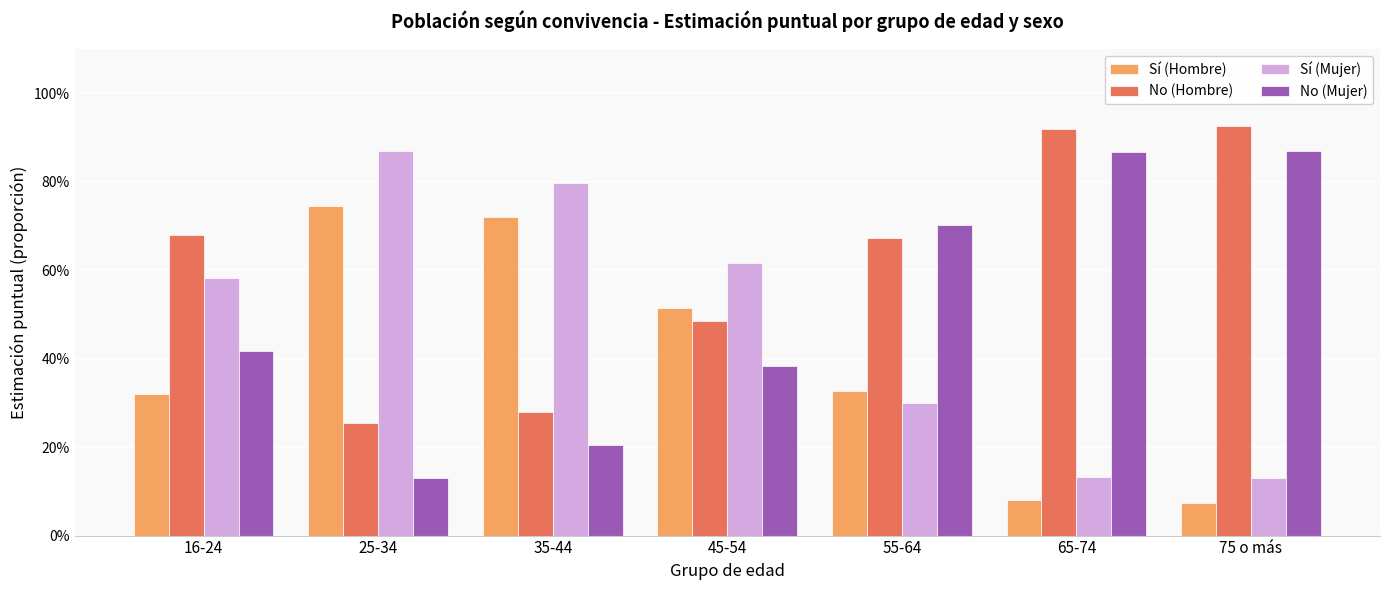

Does the chart contain stacked bars?

No